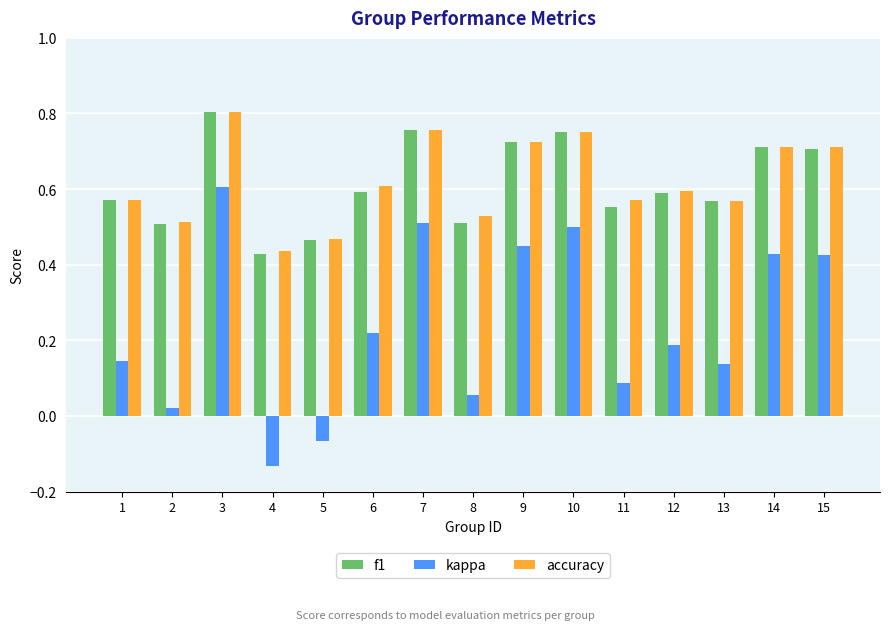

At how many categories does at least one series exceed 0?

15